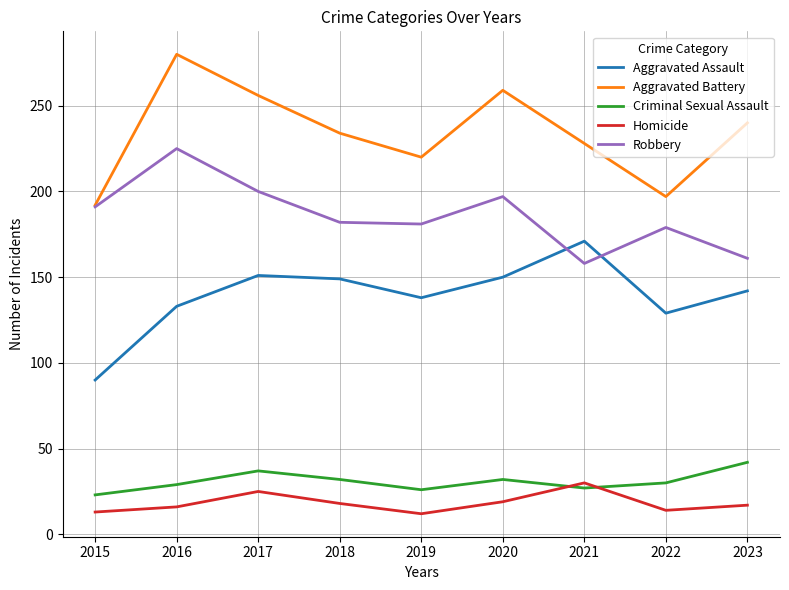

What is the total value across all series at 2015?

509